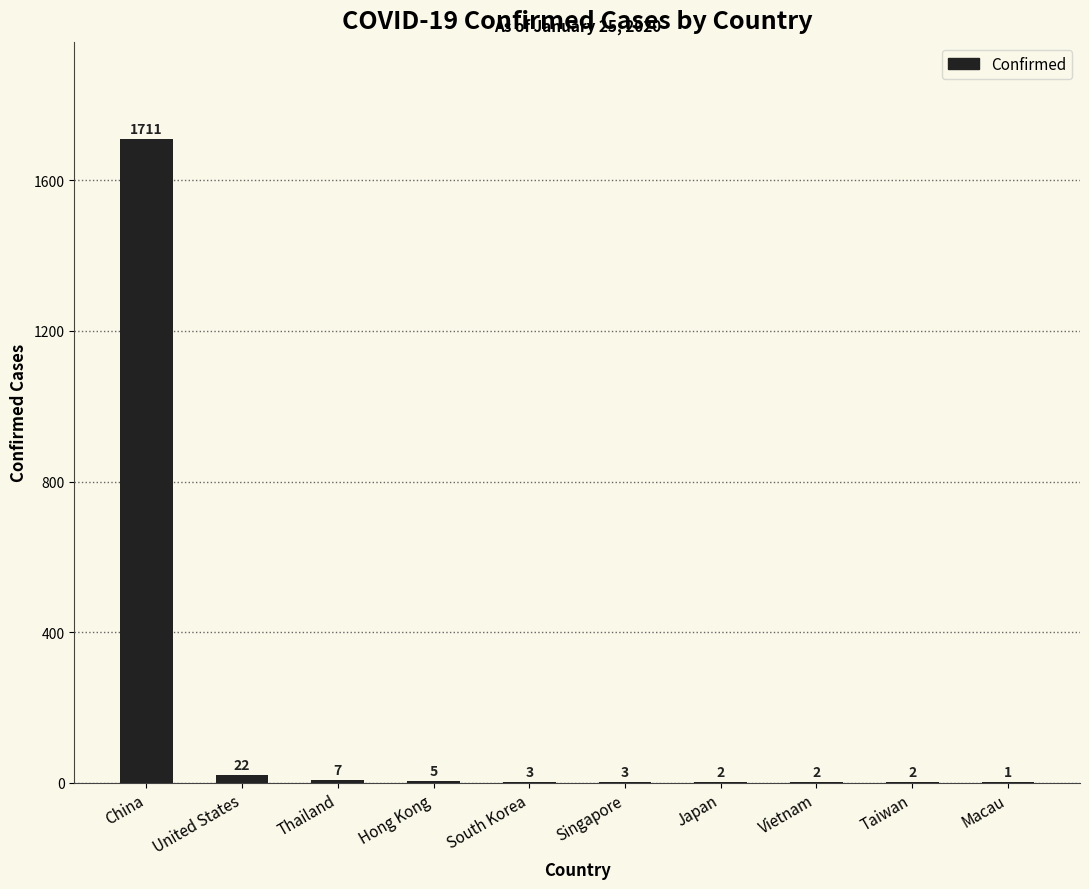

What is the sum of the values at United States and China?

1733